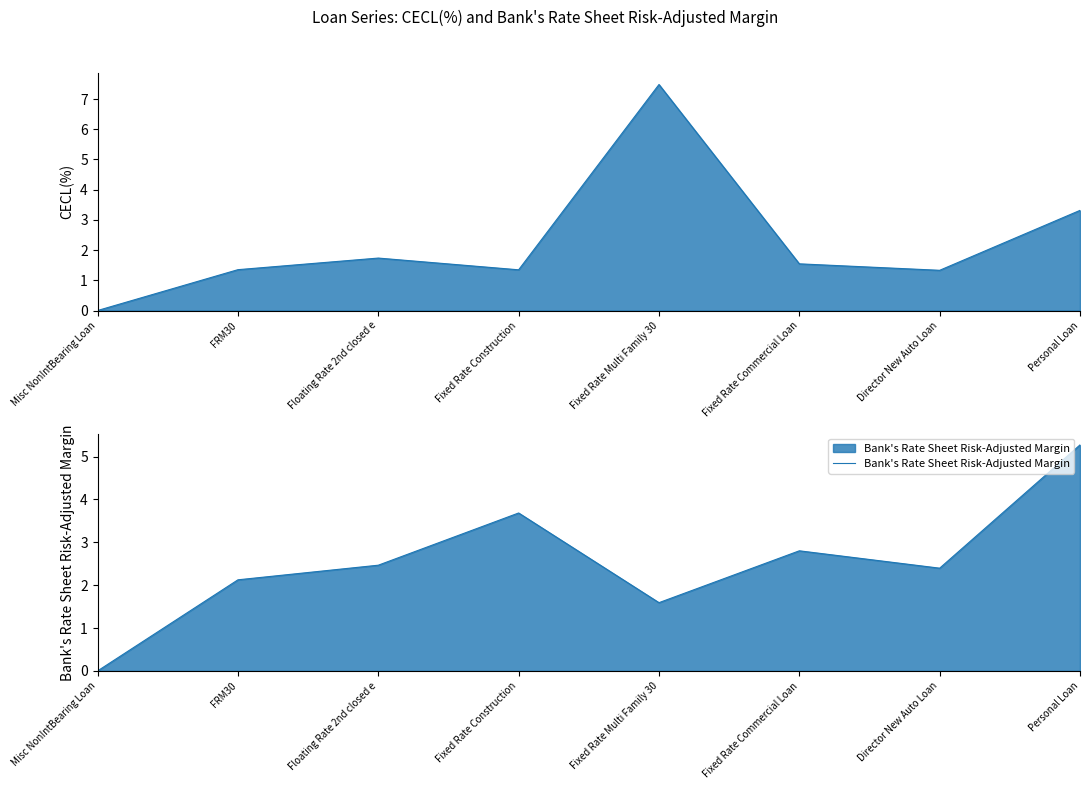

True or false: Bank's Rate Sheet Risk-Adjusted Margin has a value of 3.4 at Floating Rate 2nd closed e.

False